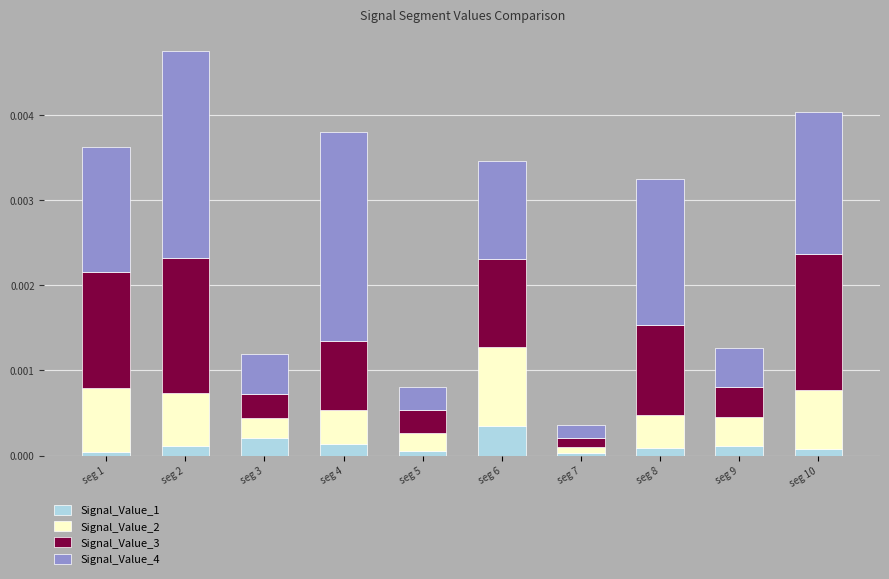

Are the bars grouped side by side (vs. stacked)?

No